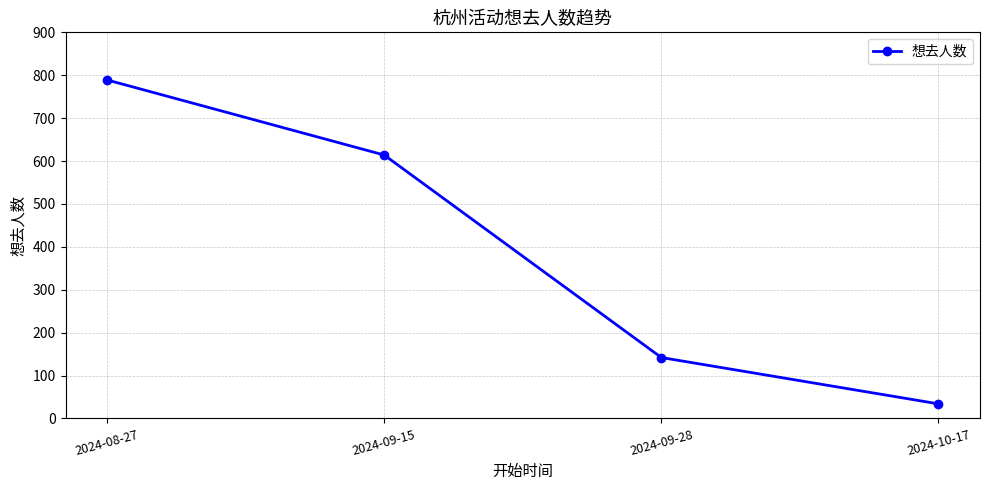

What is the sum of all values?

1579